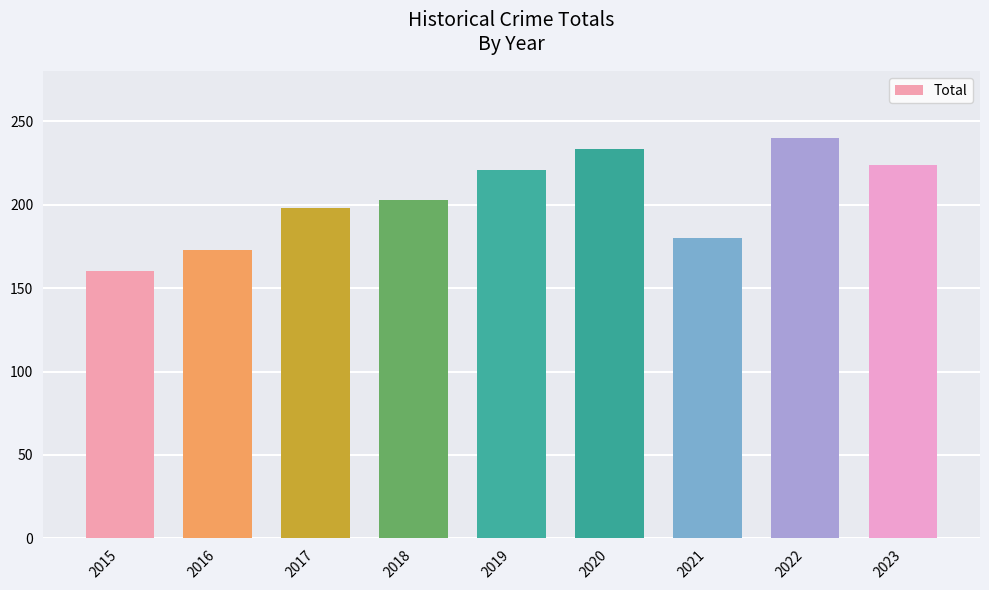

Read the value at 2022, to the nearest 5.

240